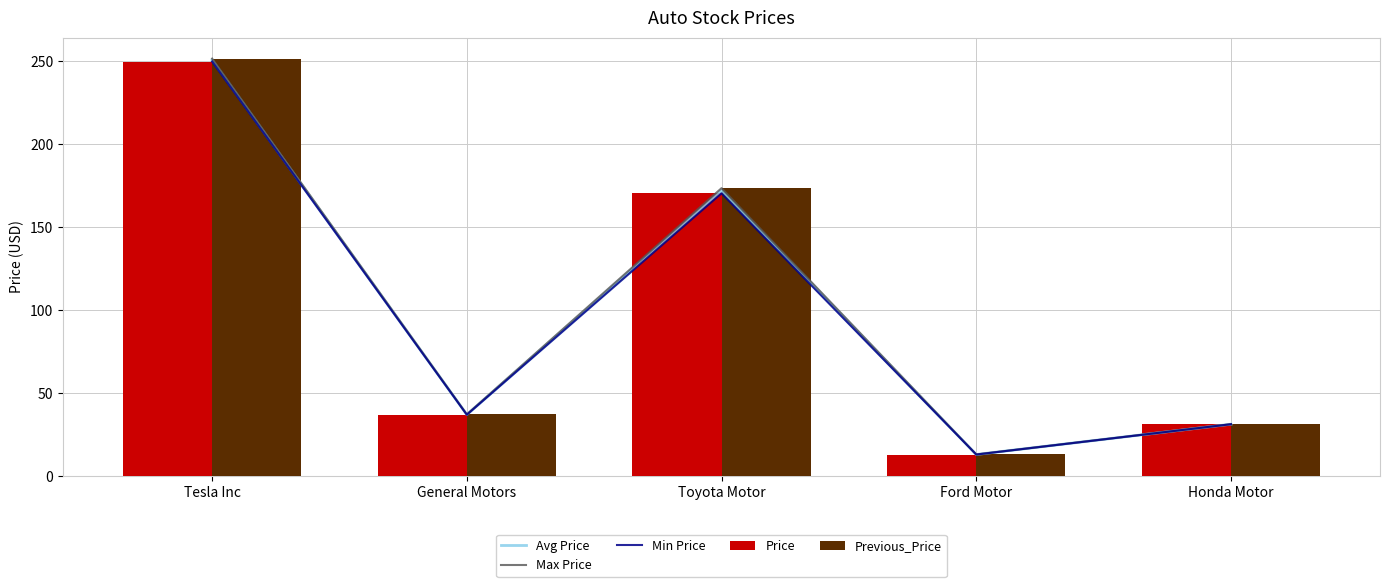

How many values in the Previous_Price series are below 37?

2